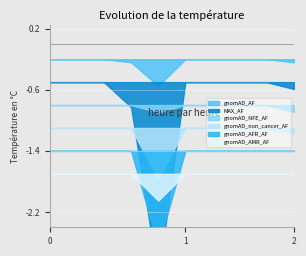

What are all the series names shown in the legend?

gnomAD_AF, MAX_AF, gnomAD_NFE_AF, gnomAD_non_cancer_AF, gnomAD_AFR_AF, gnomAD_AMR_AF